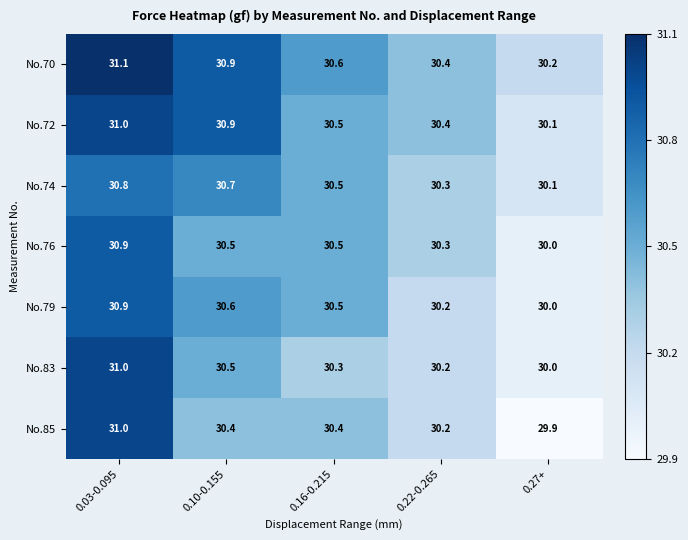

Is it true that No.83 equals 44.6 at 0.27+?

False